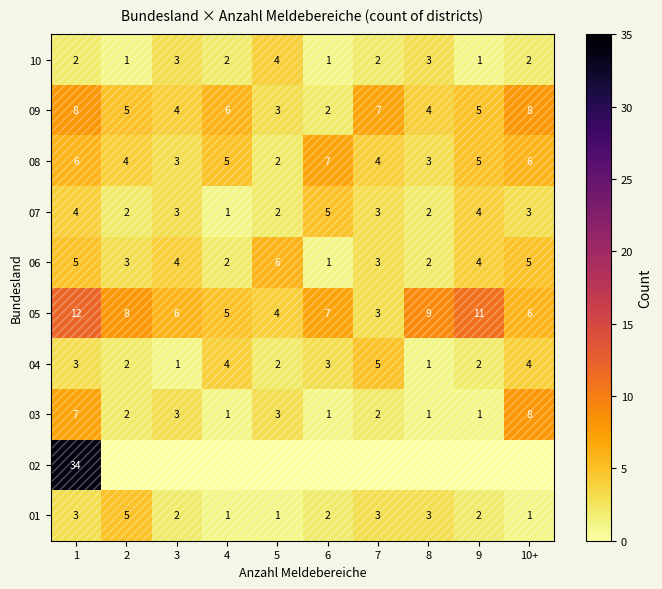

How many data points in 09 are less than 5?

4